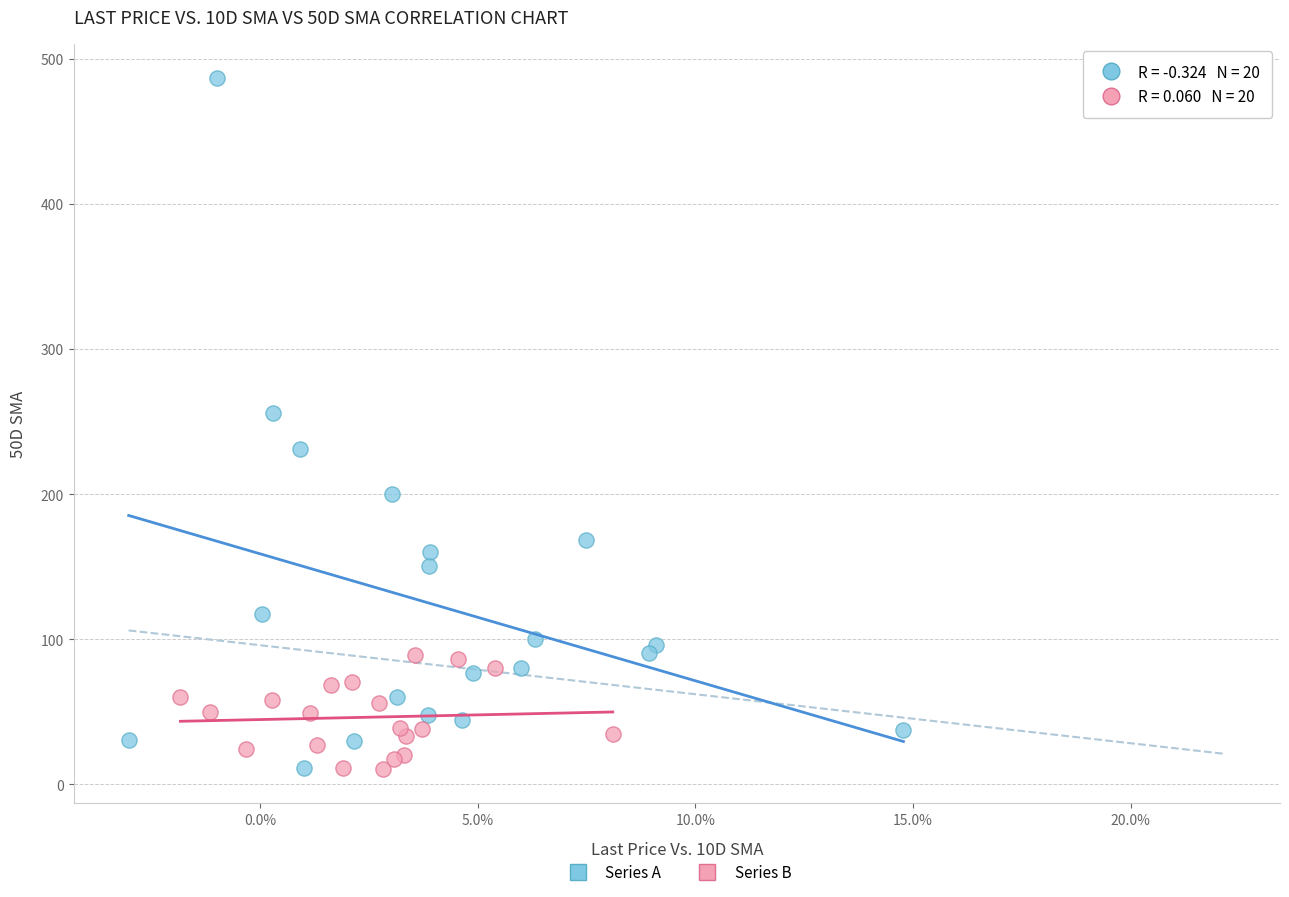

Which series contains the highest Y value?

Series A